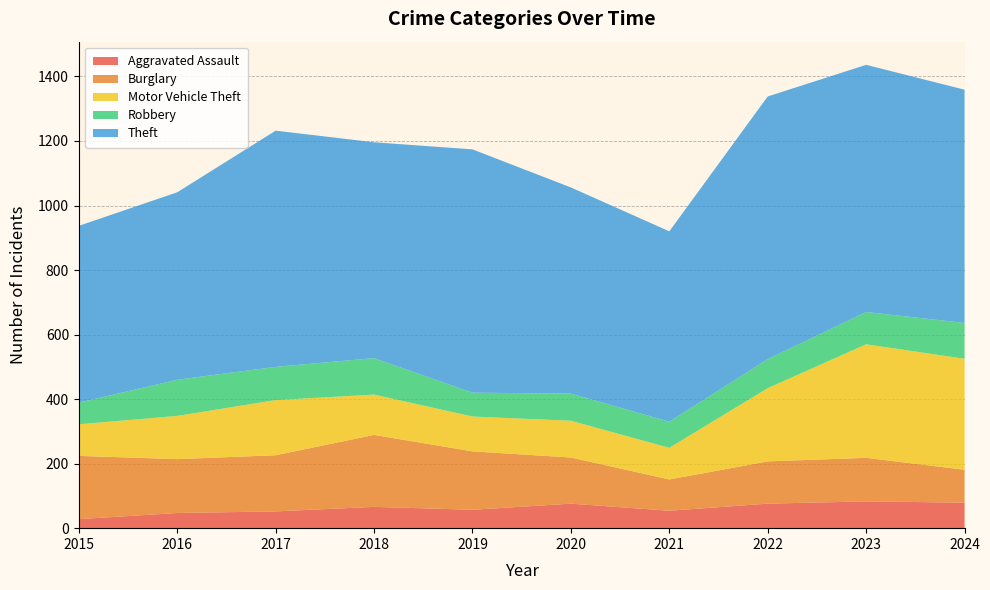

Reading right to left, transcribe all the data shown in this chart.

Aggravated Assault: 79	83	76	54	76	57	66	52	47	28
Burglary: 102	135	131	97	143	181	223	174	167	196
Motor Vehicle Theft: 344	352	227	98	114	108	125	171	134	98
Robbery: 111	100	90	81	84	74	113	103	112	67
Theft: 723	766	814	590	639	754	669	732	581	548